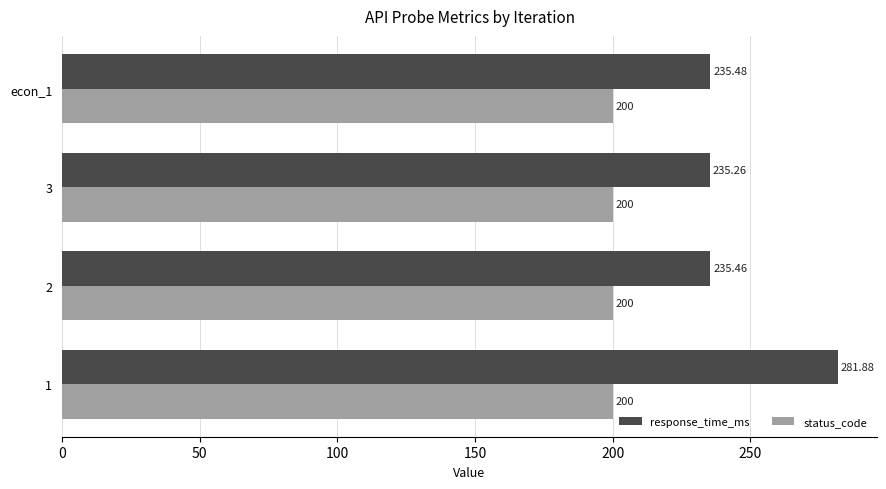

Rank the series at 2 from lowest to highest value.

status_code, response_time_ms